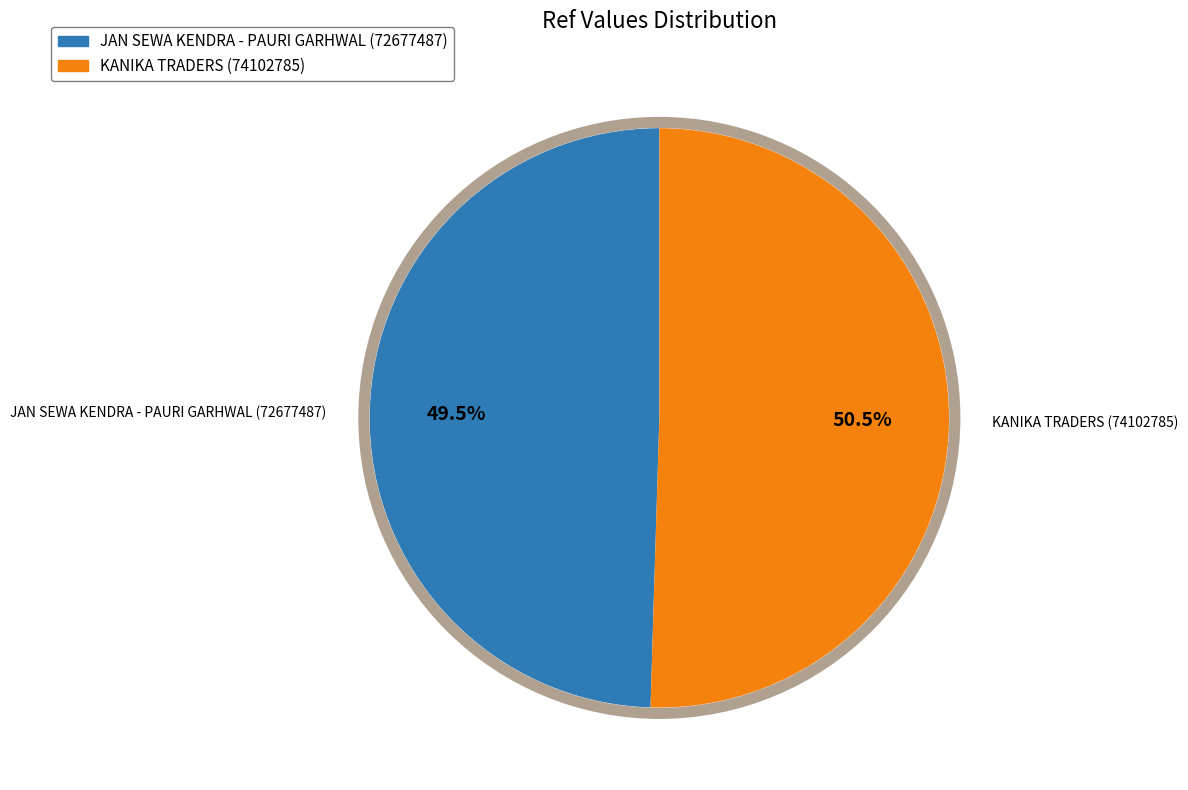

What is the total percentage of KANIKA TRADERS and JAN SEWA KENDRA - PAURI GARHWAL?

100.0%